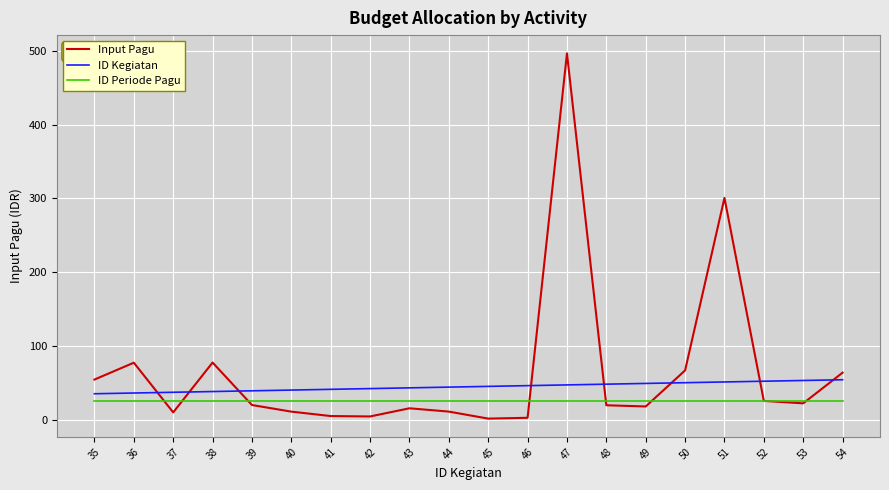

Where is Input Pagu nearest to the value 249?

51